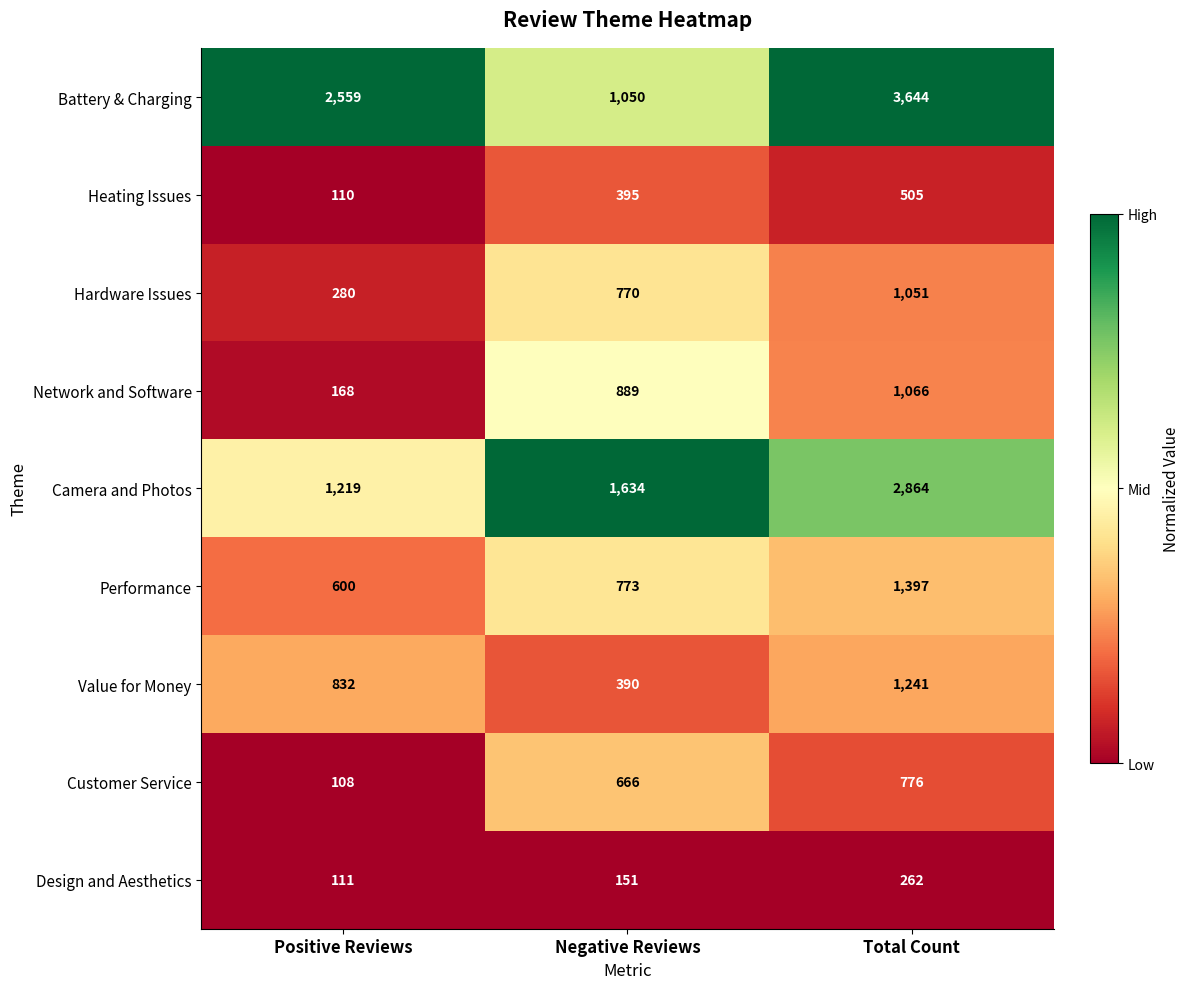

Which series has the largest total across all categories?

Battery & Charging